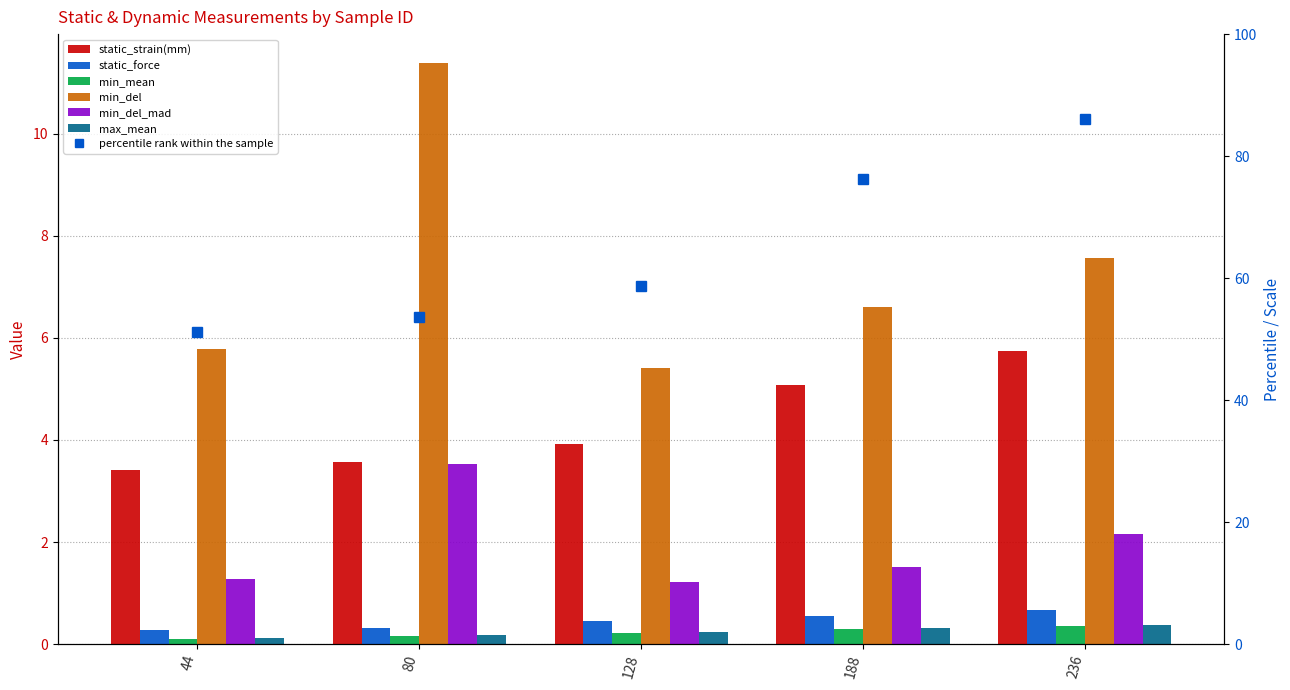

Between 188 and 236, which series saw the biggest shift?

min_del